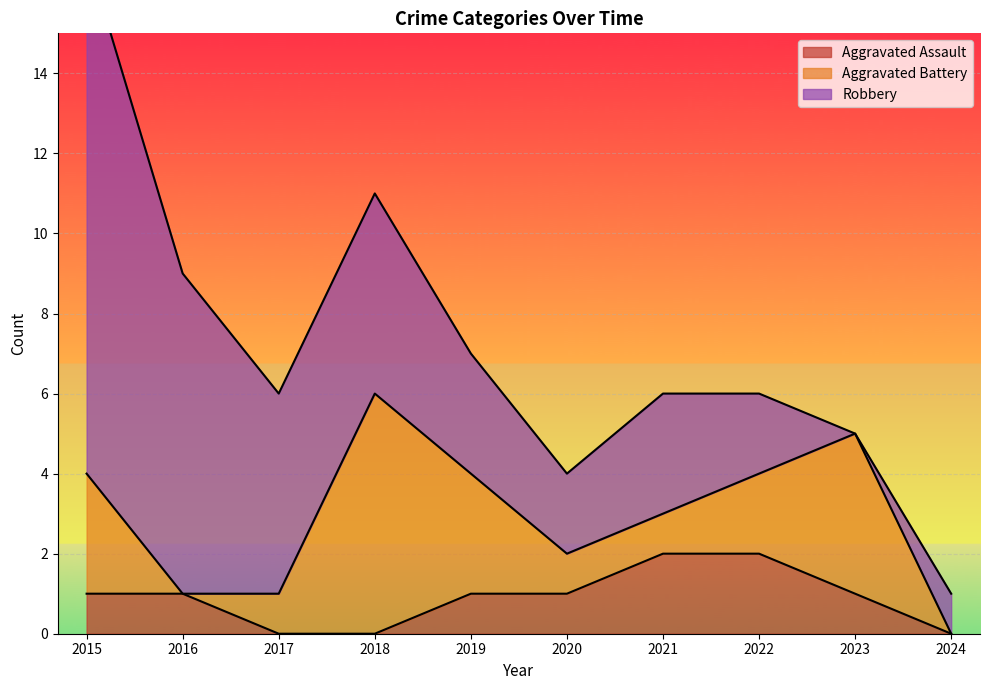

Which series has the widest spread of values?

Robbery